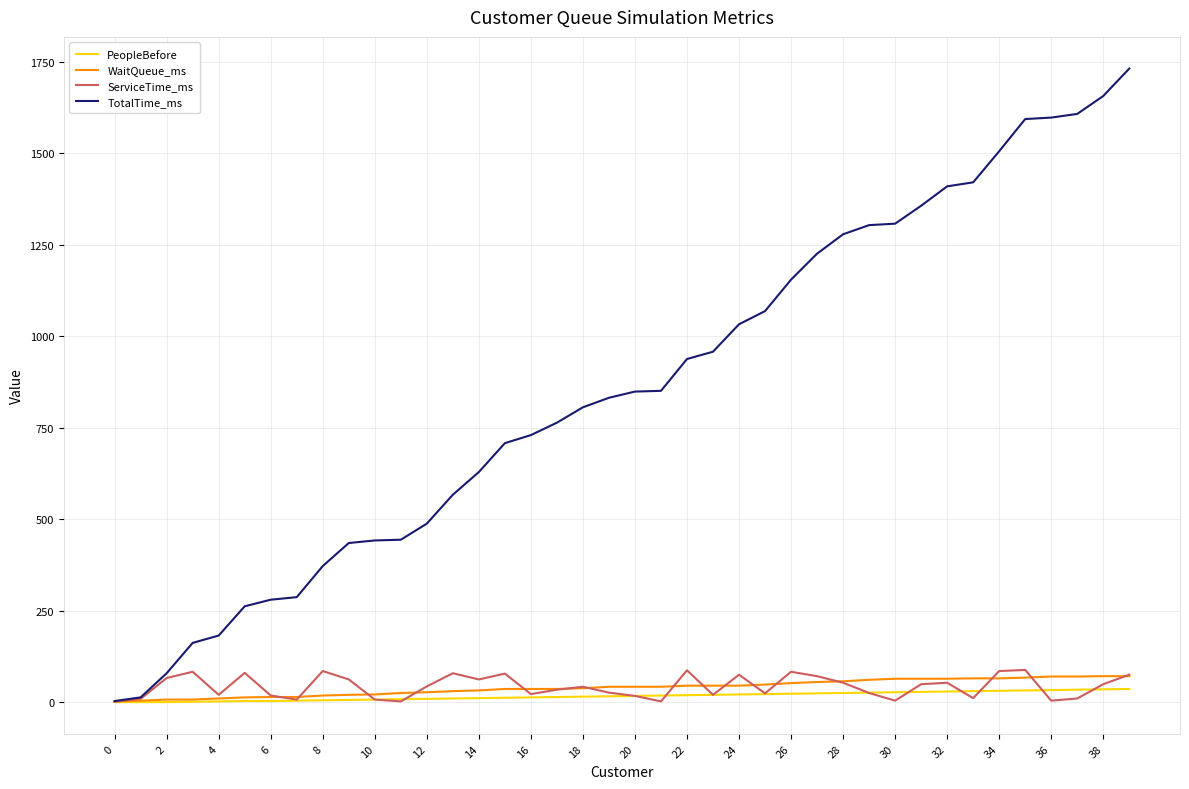

What is the maximum value shown in the chart?

1732